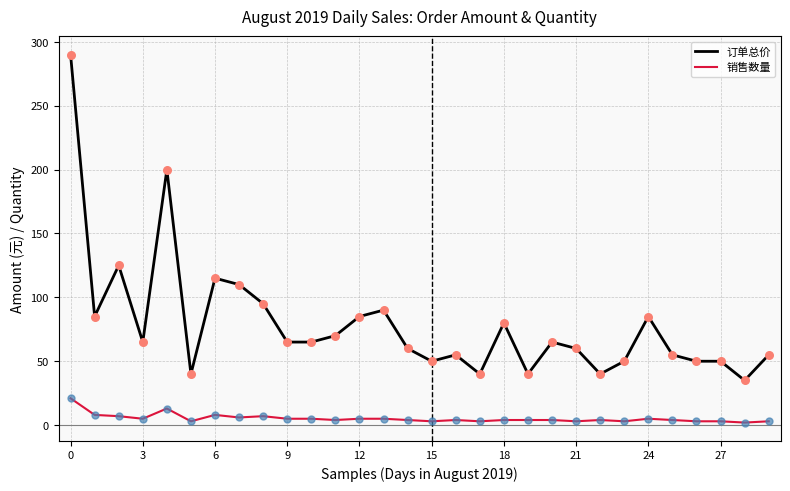

Which series has the largest total across all categories?

订单总价